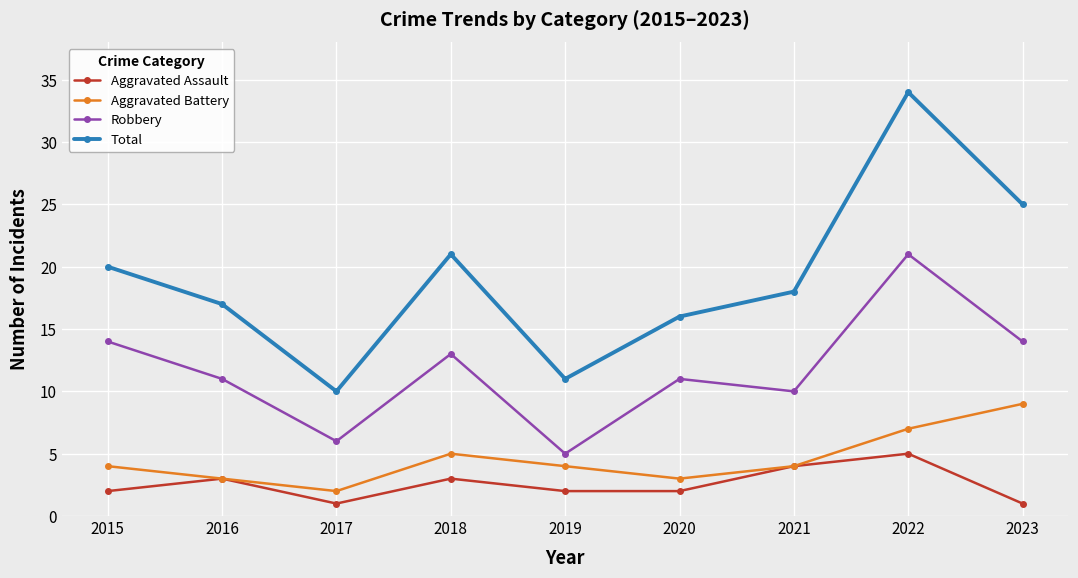

What is the sum of all Aggravated Battery values?

41